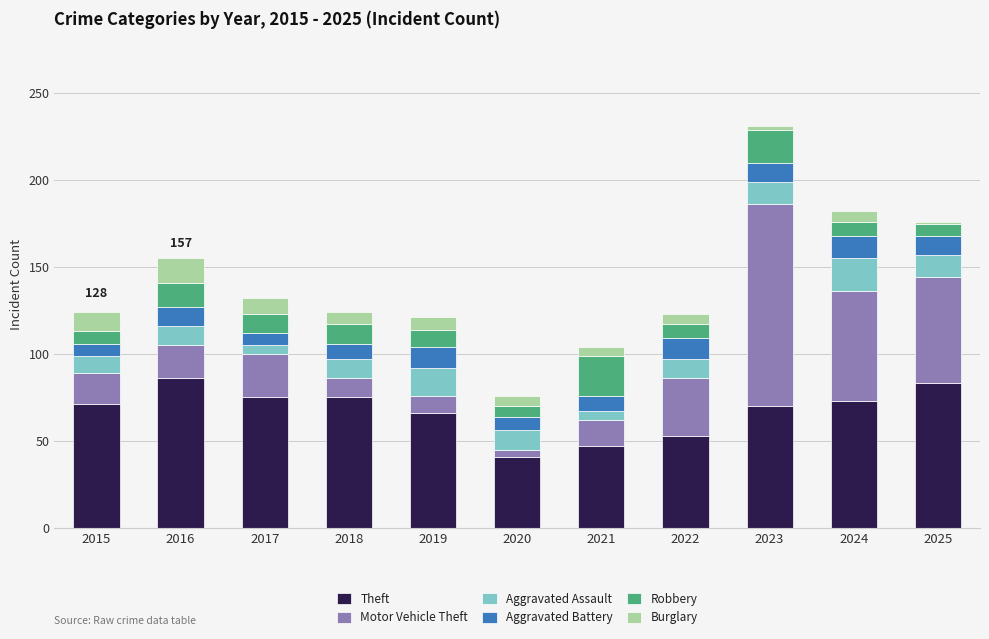

What is the difference between the Theft values at 2015 and 2022?

18